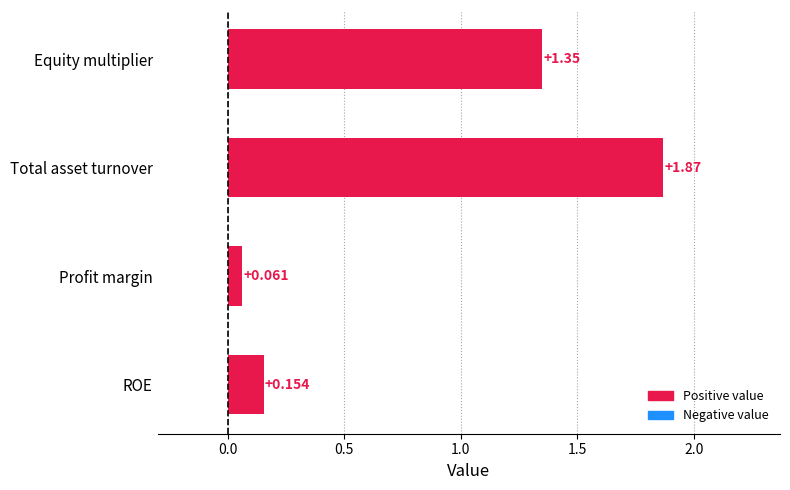

Does the chart contain stacked bars?

No